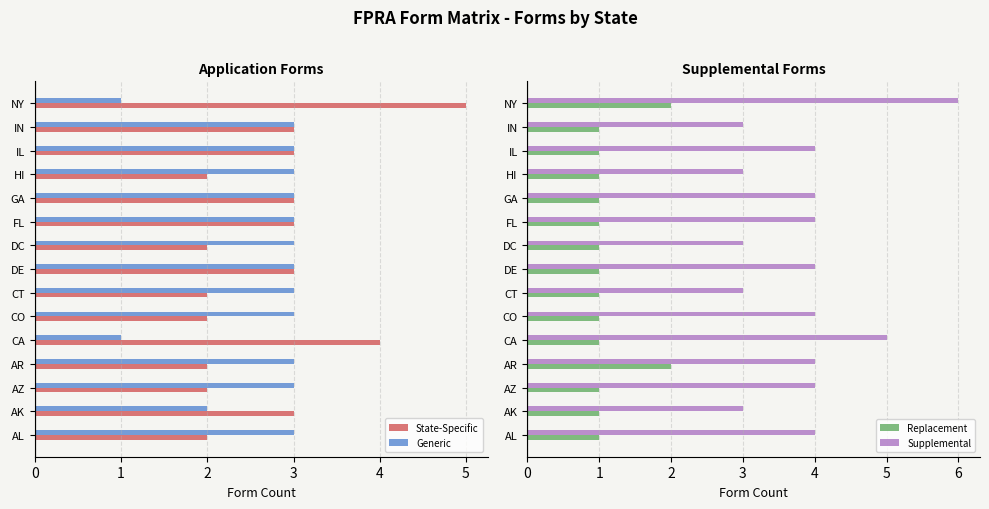

Are the bars grouped side by side (vs. stacked)?

Yes